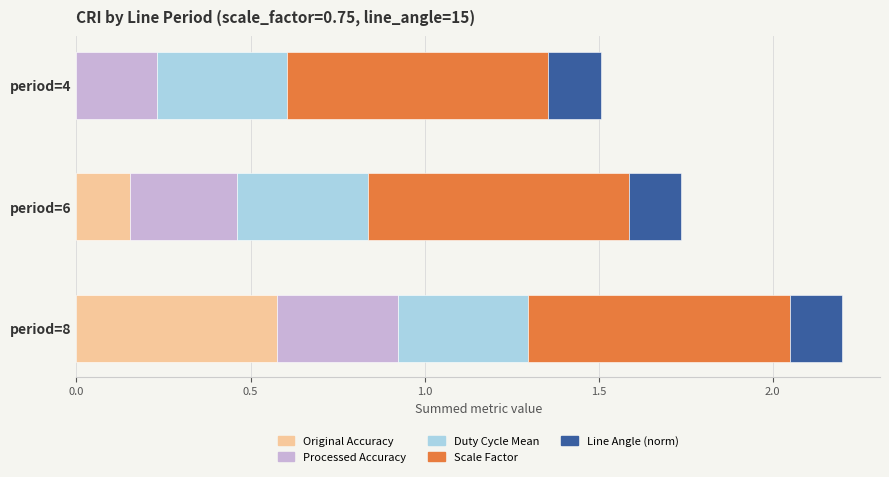

At which category is the sum across all series the highest?

period=8